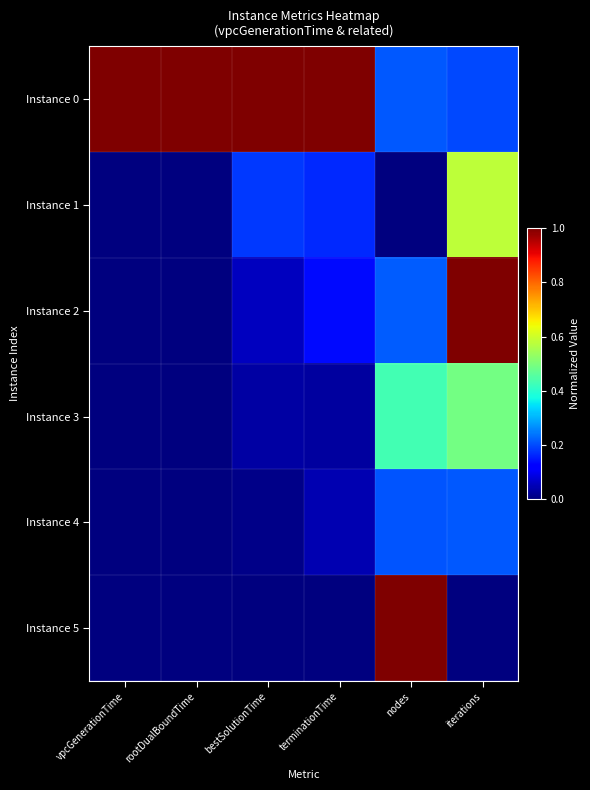

Rank the series by their maximum value, from lowest to highest.

Instance 4, Instance 3, Instance 1, Instance 0, Instance 2, Instance 5